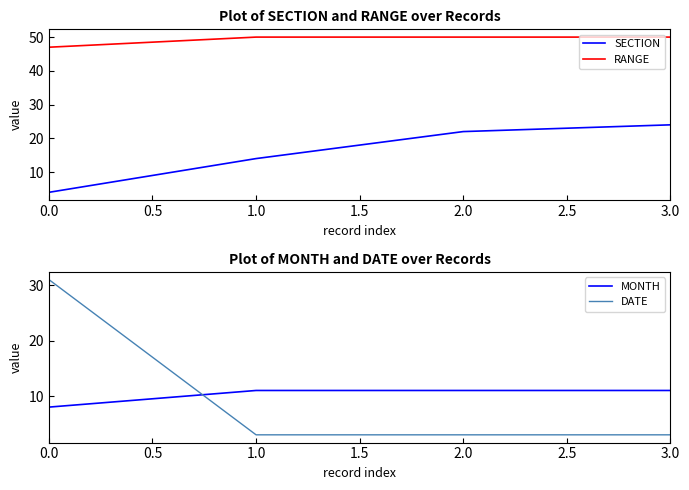

List the labels in order of SECTION value, smallest first.

0.0, 1.0, 2.0, 3.0